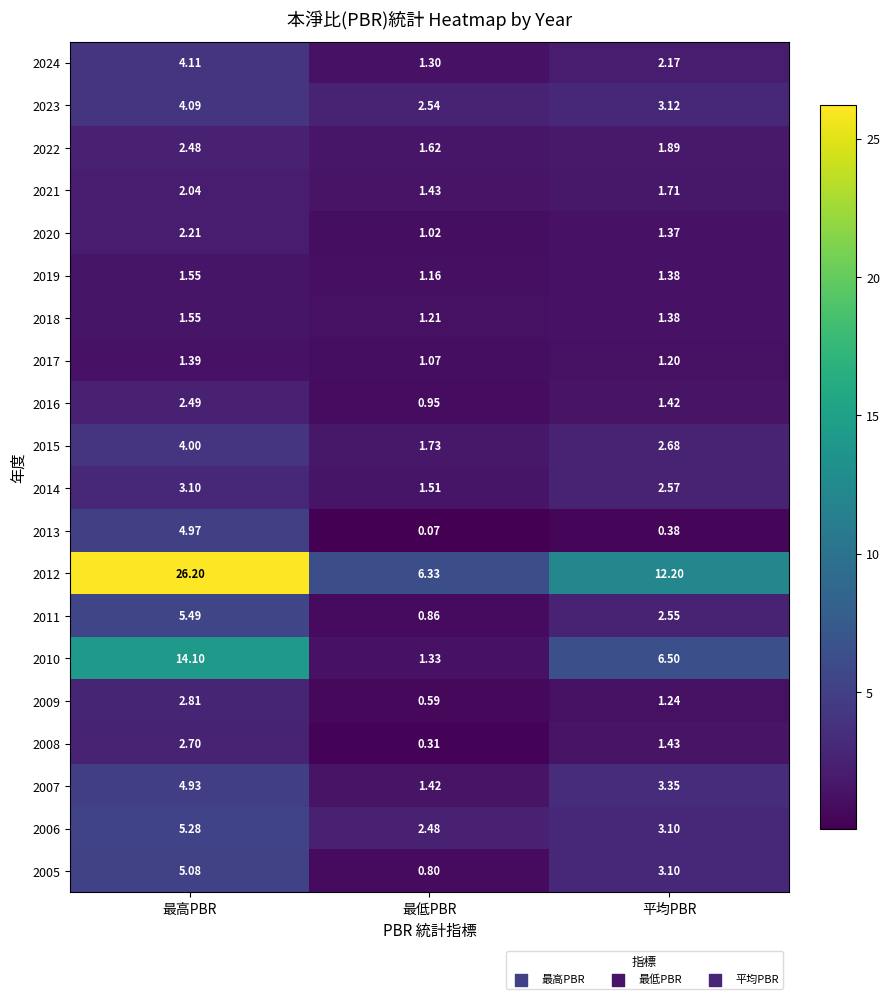

Which series has the largest range (max minus min)?

2012